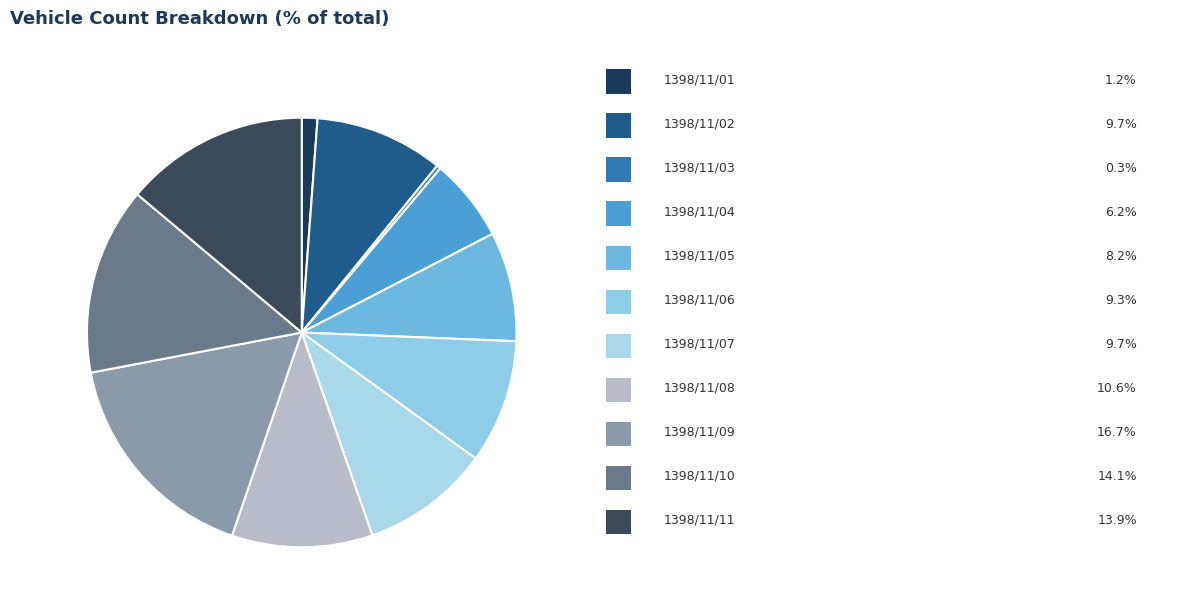

How many segments does this pie chart have?

11